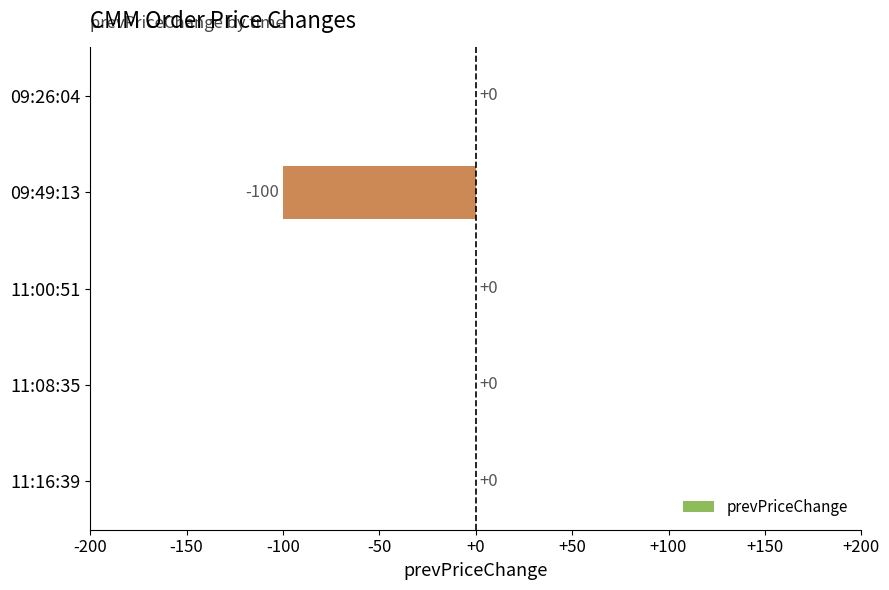

At which label is the value closest to -50?

11:16:39